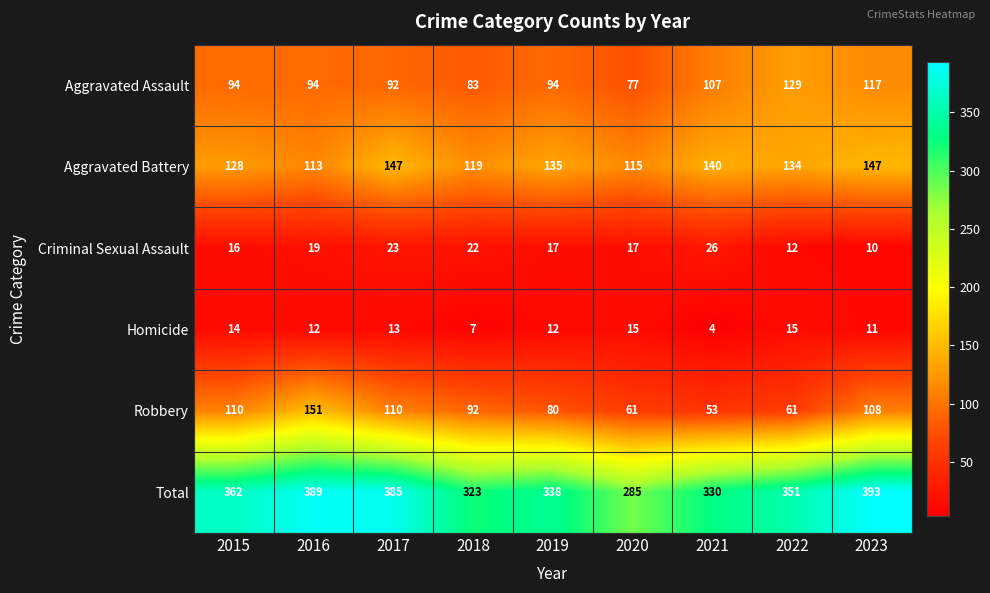

Is the value of Aggravated Battery at 2019 greater than the value of Criminal Sexual Assault at 2020?

Yes